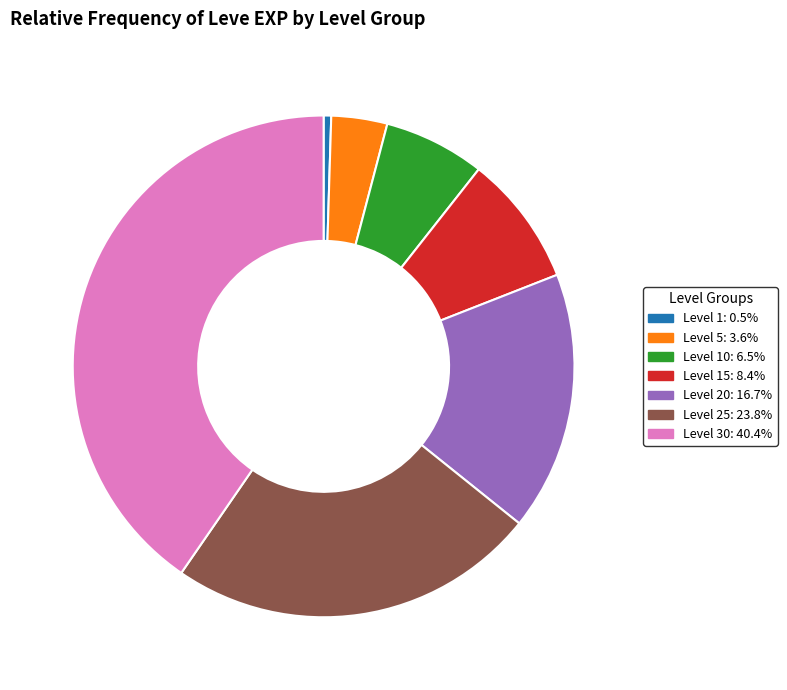

Does any single category account for the majority?

No